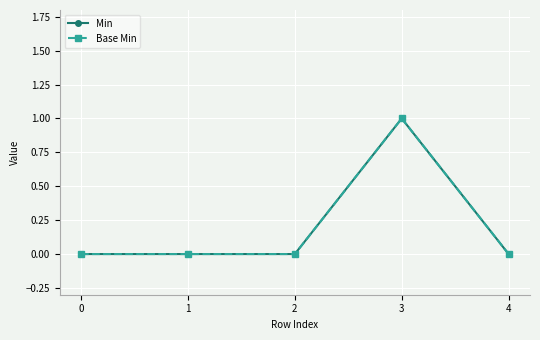

True or false: Min and Base Min cross at least once.

False